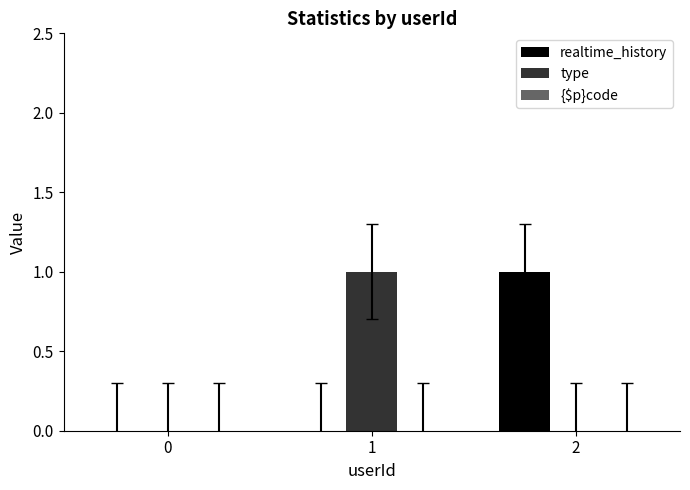

Which series changed the most between 0 and 1?

type